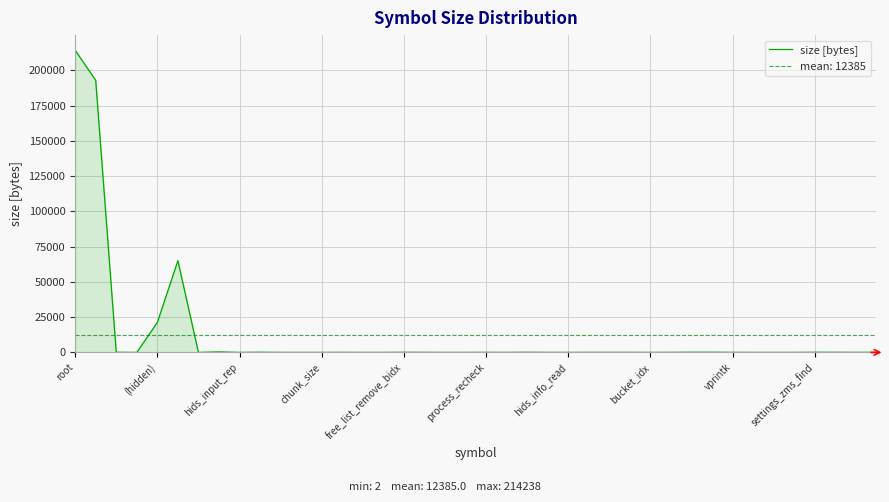

The chart shows a value of 7 at 19. True or false?

False